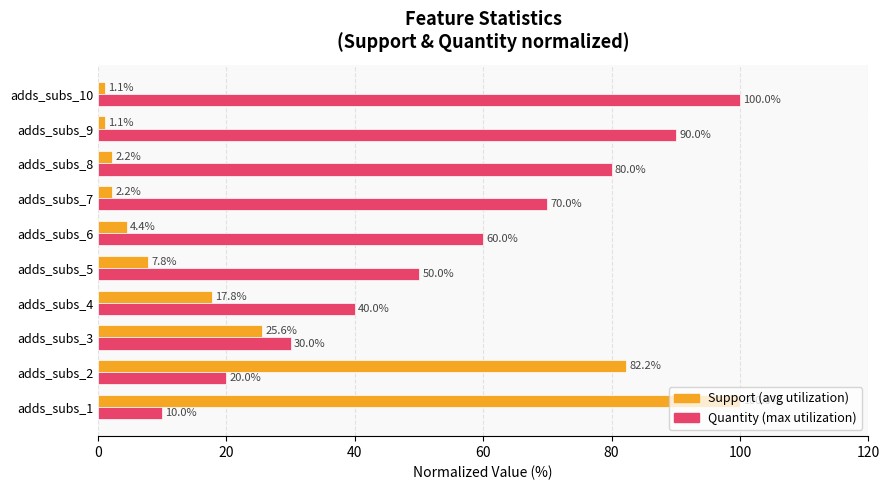

At which category is the sum across all series the highest?

adds_subs_1